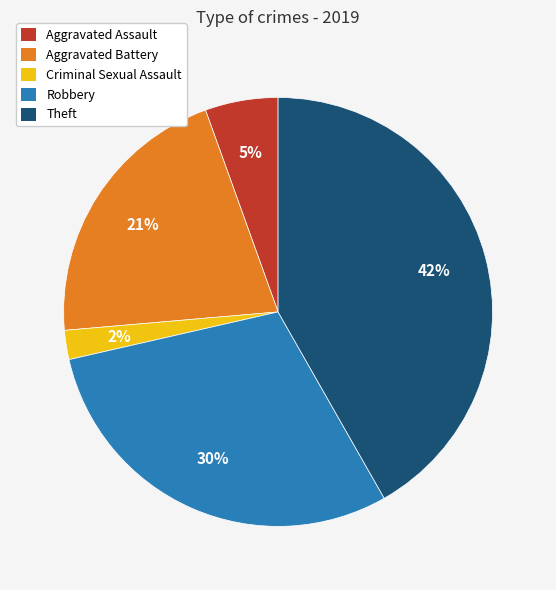

Combined, do Theft and Aggravated Assault account for over 50%?

No